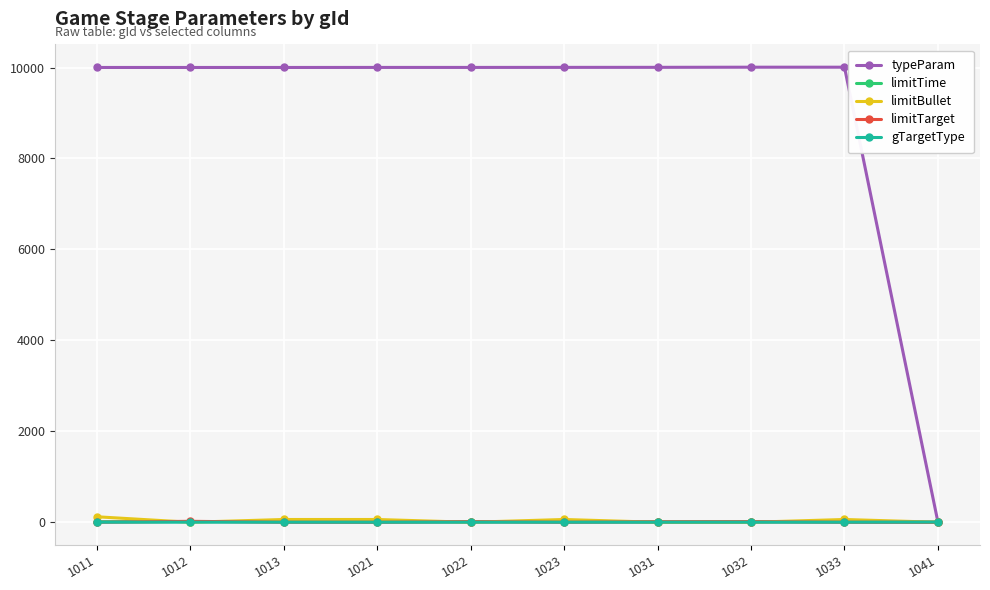

What is the greatest value displayed?

10007